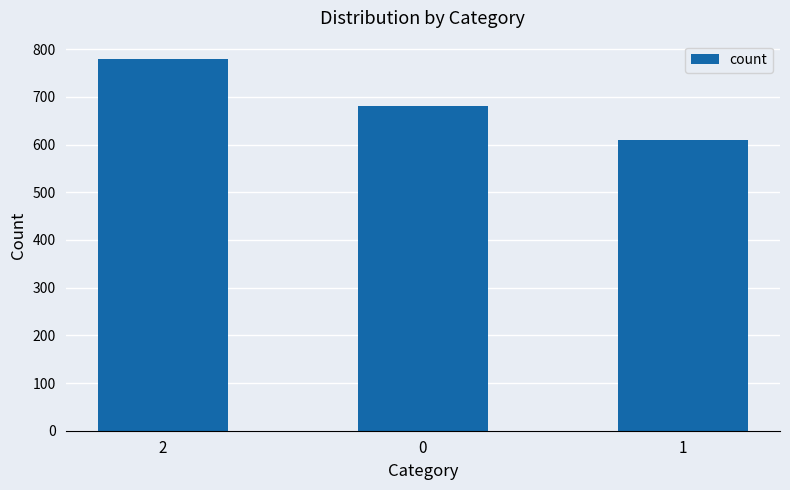

The chart shows a value of 1060 at 0. True or false?

False